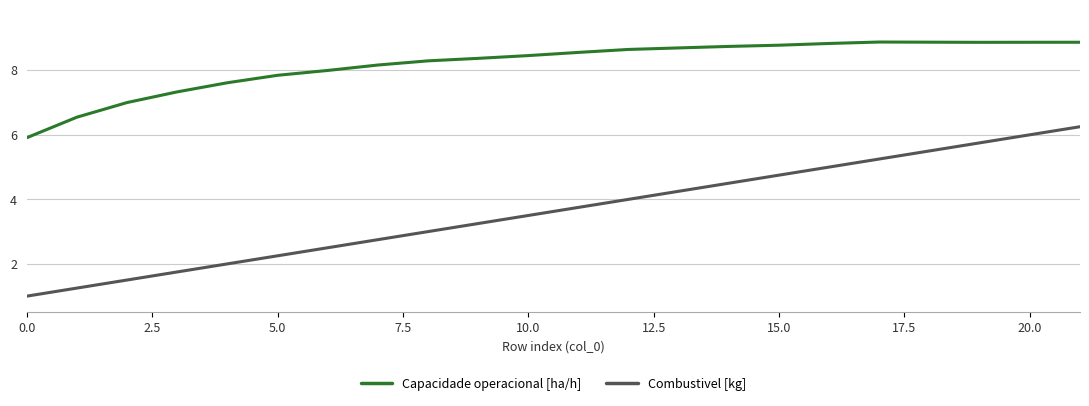

In Capacidade operacional [ha/h], how many points are higher than both neighbors (excluding endpoints)?

1